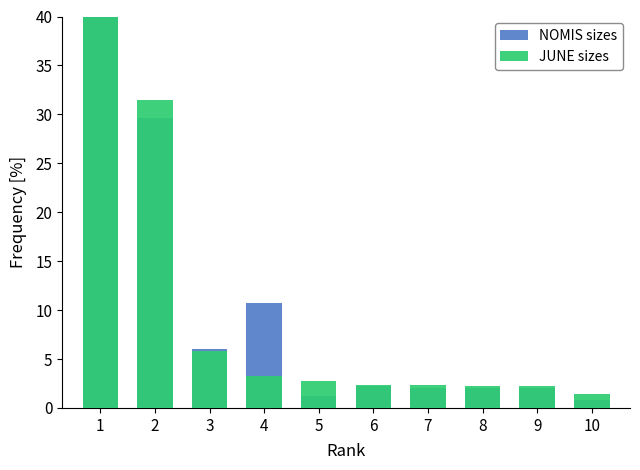

At which category is the sum across all series the highest?

1